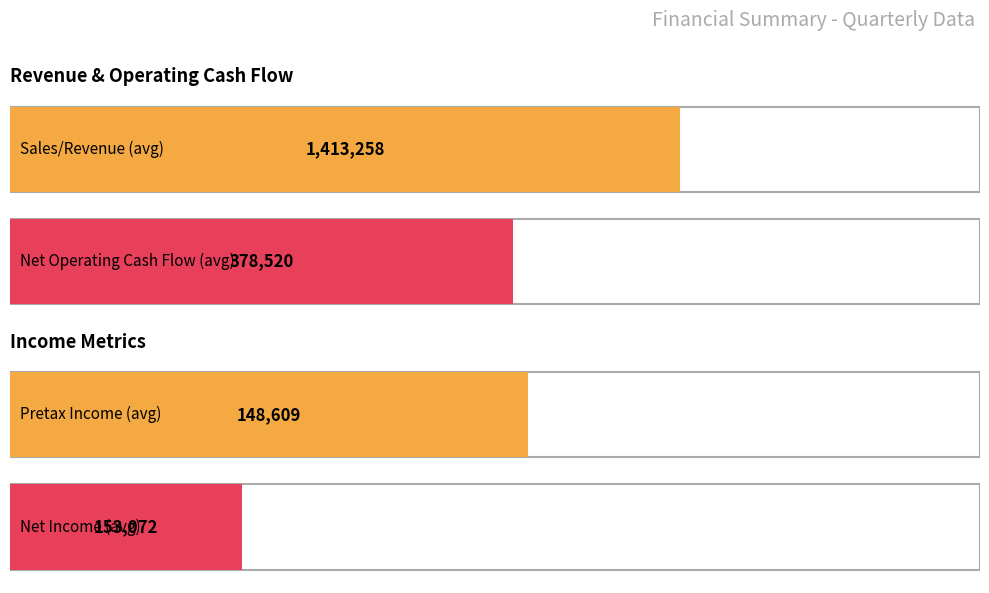

What is the maximum value for Net Income?

641083